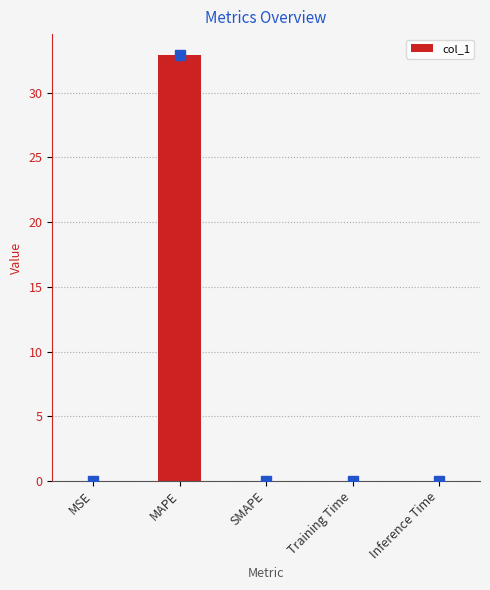

Which has a higher value, MAPE or SMAPE?

MAPE